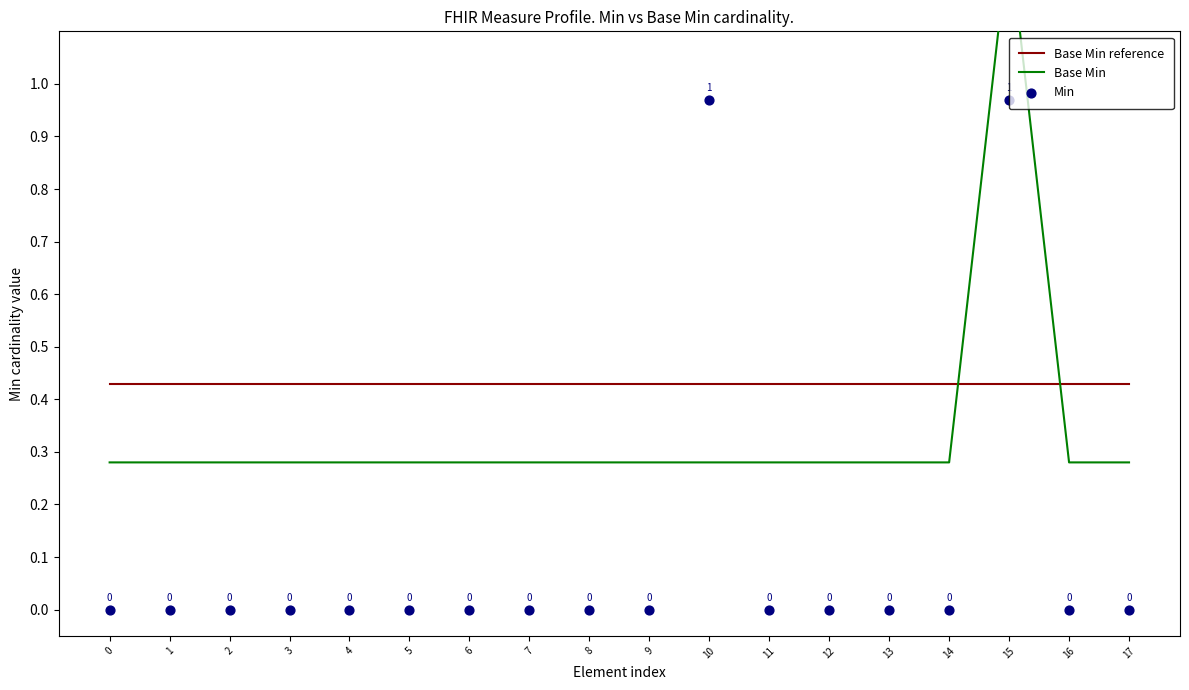

Is the value of Base Min reference at 6 greater than the value of Min at 9?

Yes